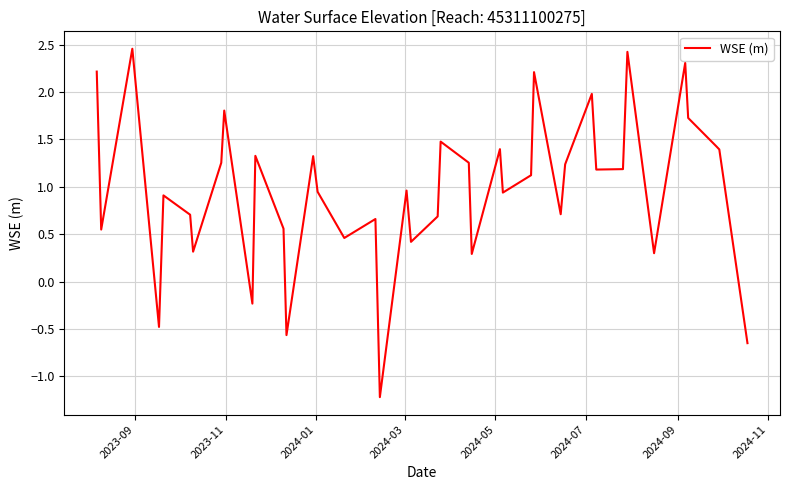

What is the difference between the maximum and minimum values?

3.7